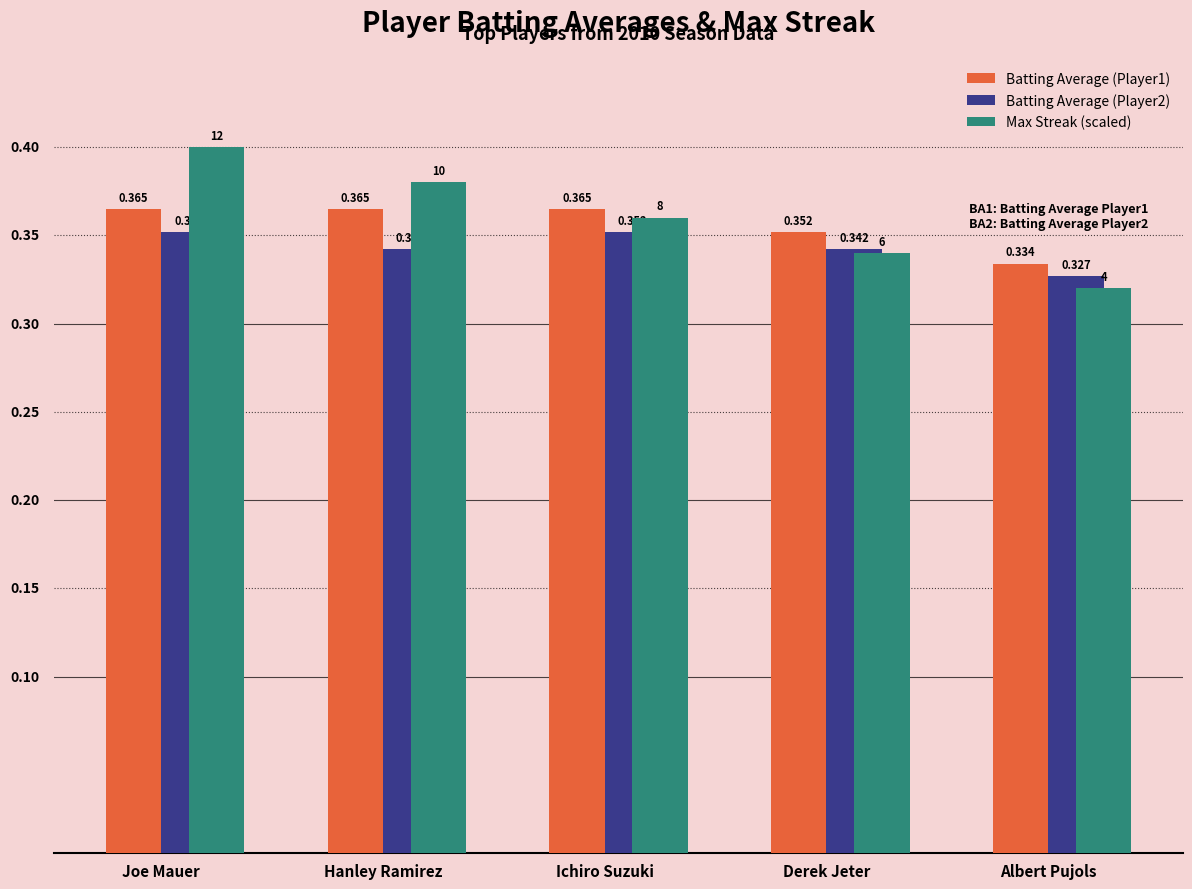

Count the Batting Average (Player1) values in the range 0 to 1.

5